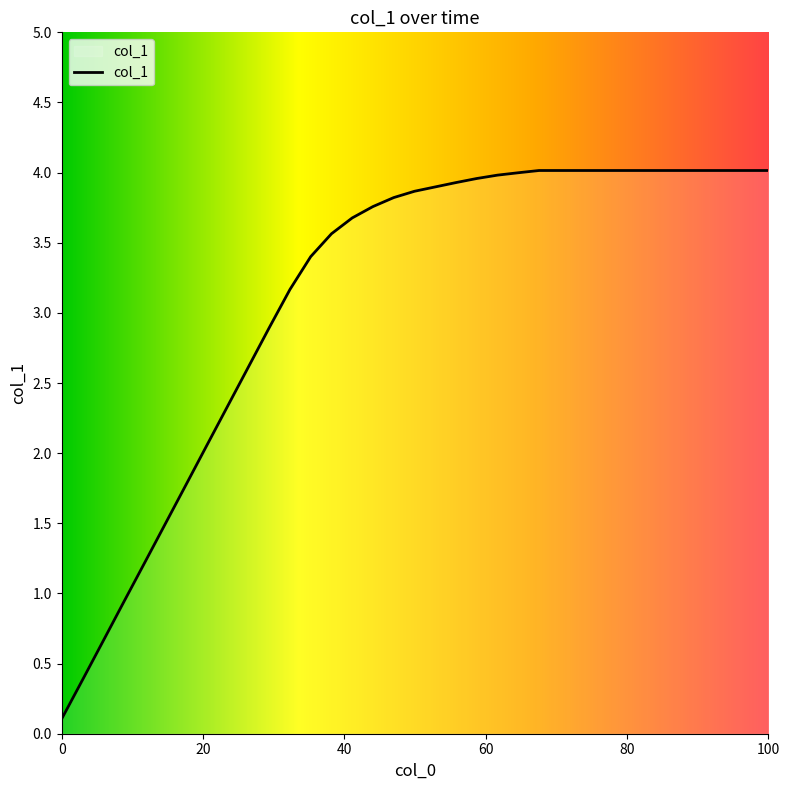

How many lines are shown in the chart?

1